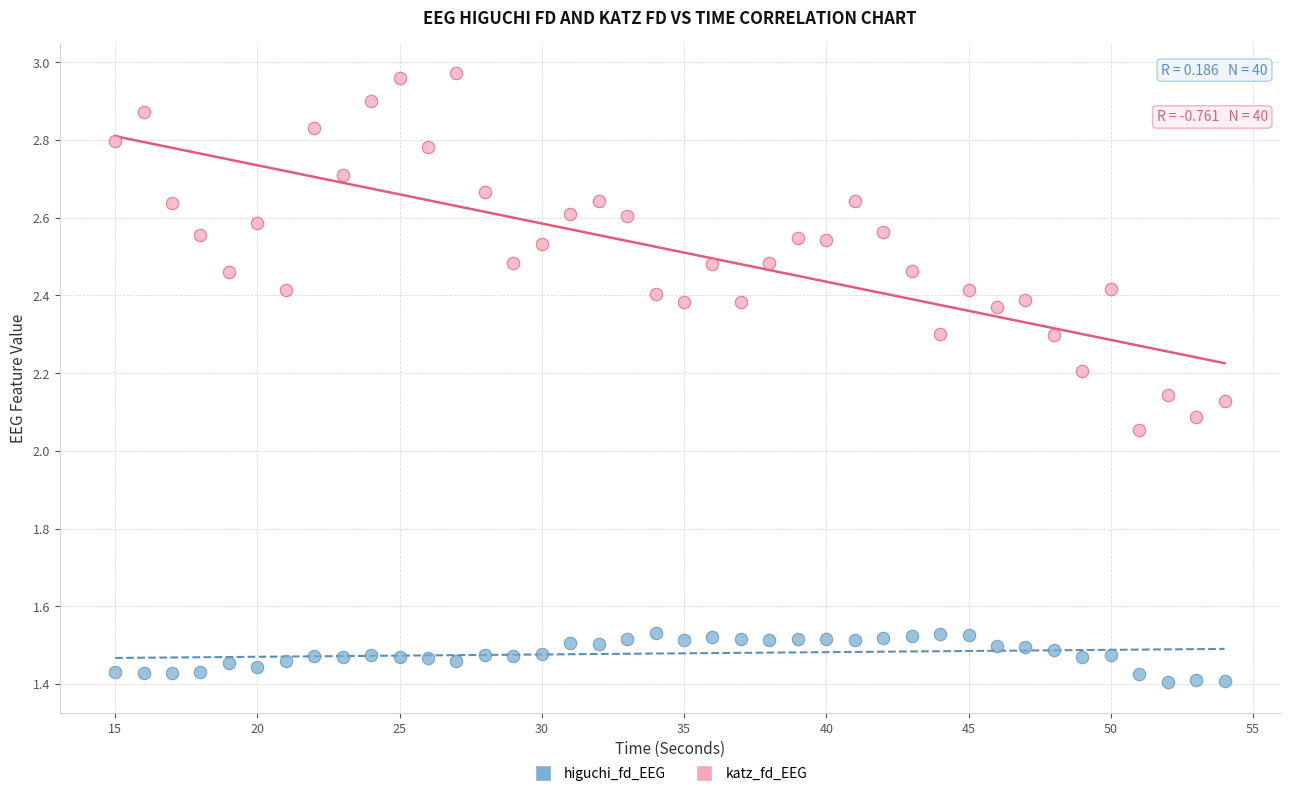

Across all data points, what is the range of Y values (max minus min)?

1.6